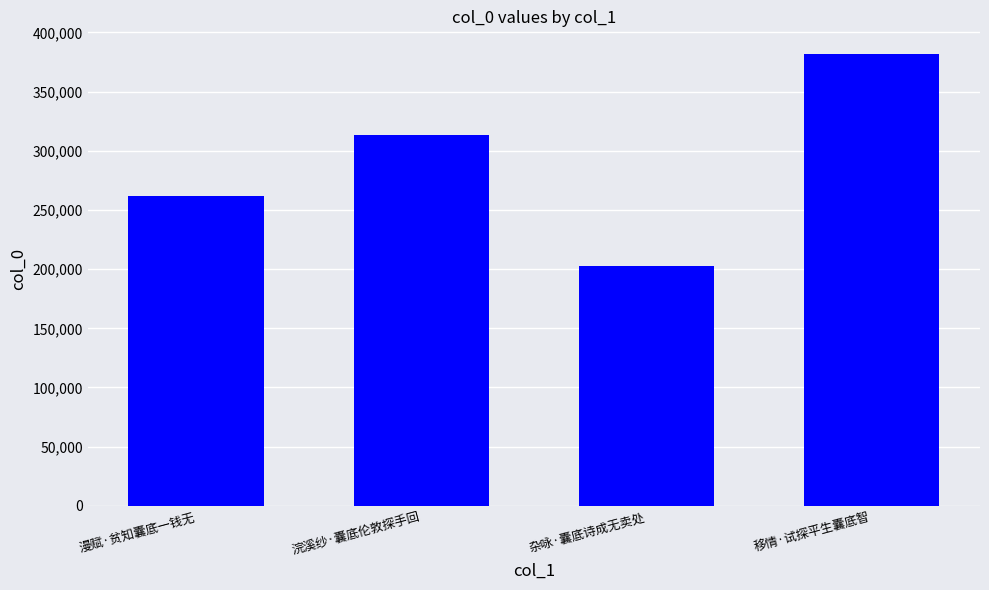

Reading left to right, list all the values displayed in this chart.

261521	313658	202750	381782